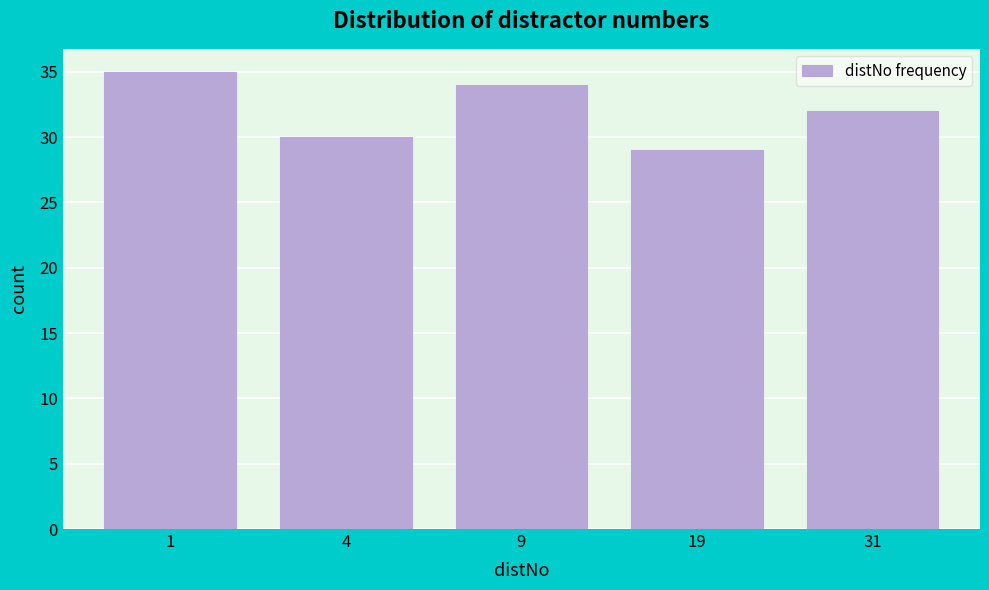

Reading left to right, extract all data points from this chart.

1=35	4=30	9=34	19=29	31=32